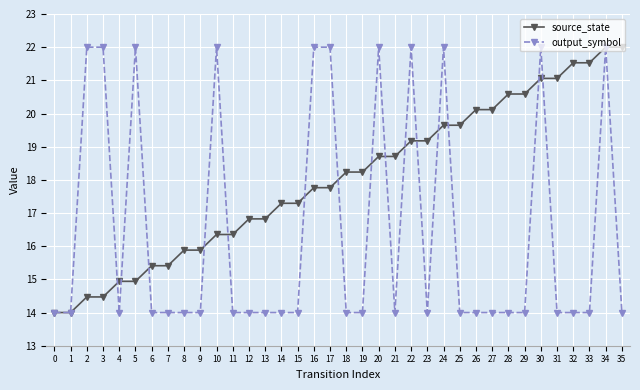

Count the number of data series in this chart.

2